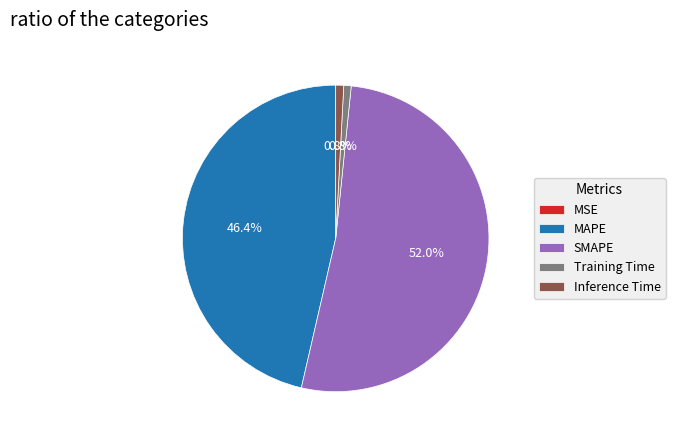

Which category has the biggest portion of the pie?

SMAPE